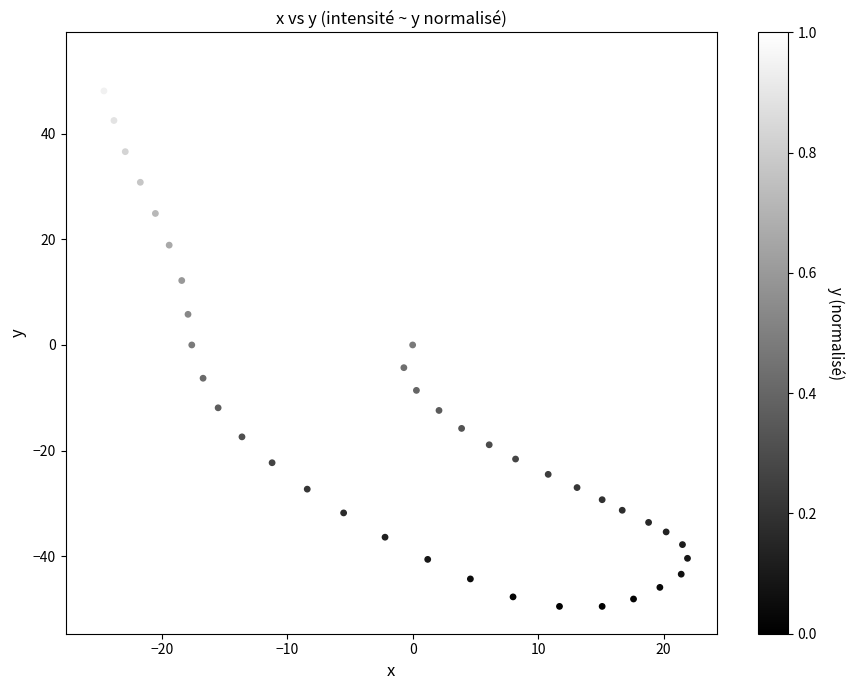

What is the range of X values (max minus min)?

47.2